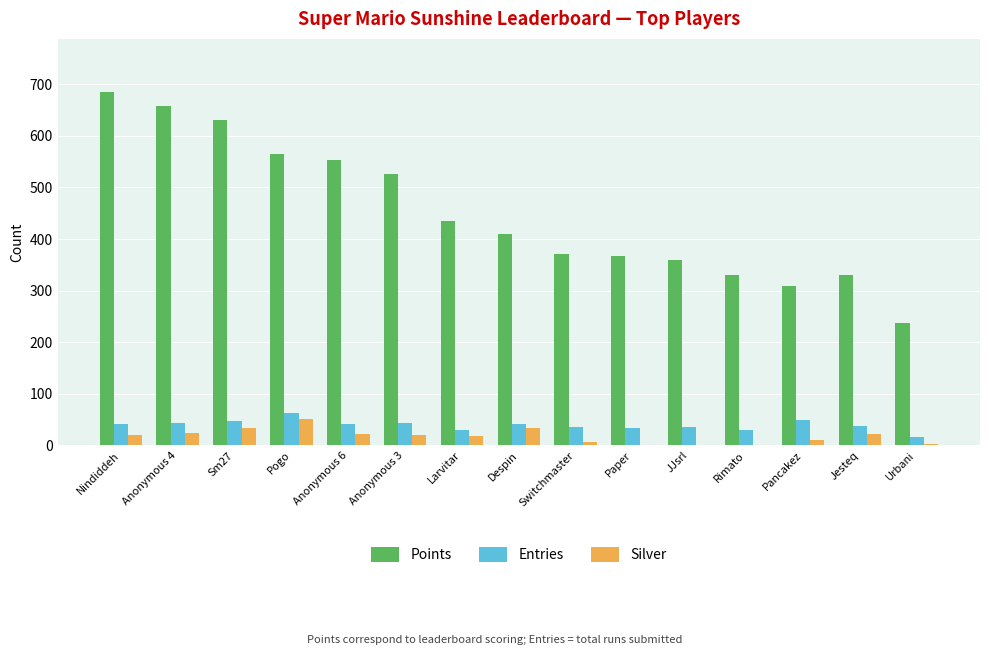

What is the total value across all series at Despin?

483